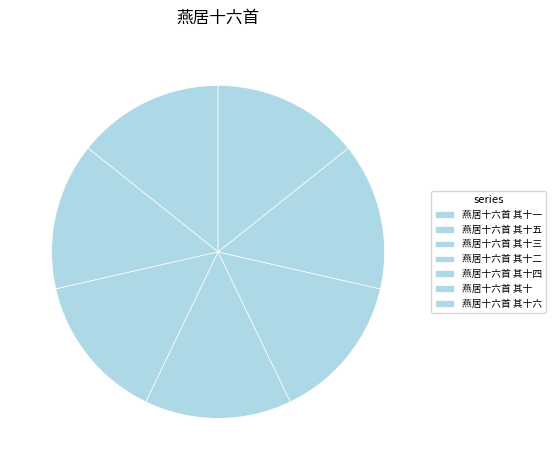

The 燕居十六首 其十 slice represents 5% of the pie. True or false?

False